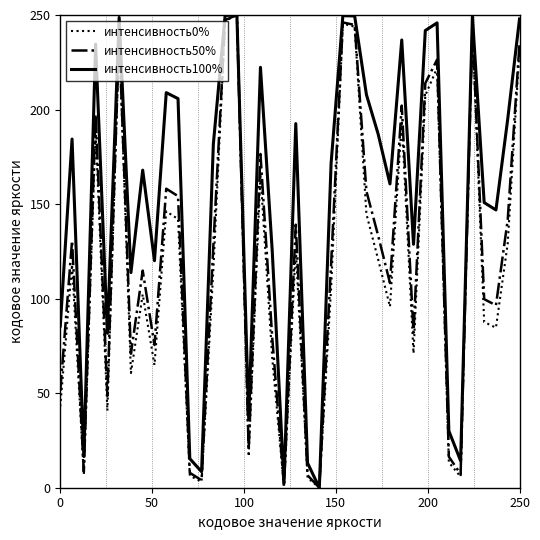

Rank the series by their average value, from highest to lowest.

интенсивность100%, интенсивность50%, интенсивность0%